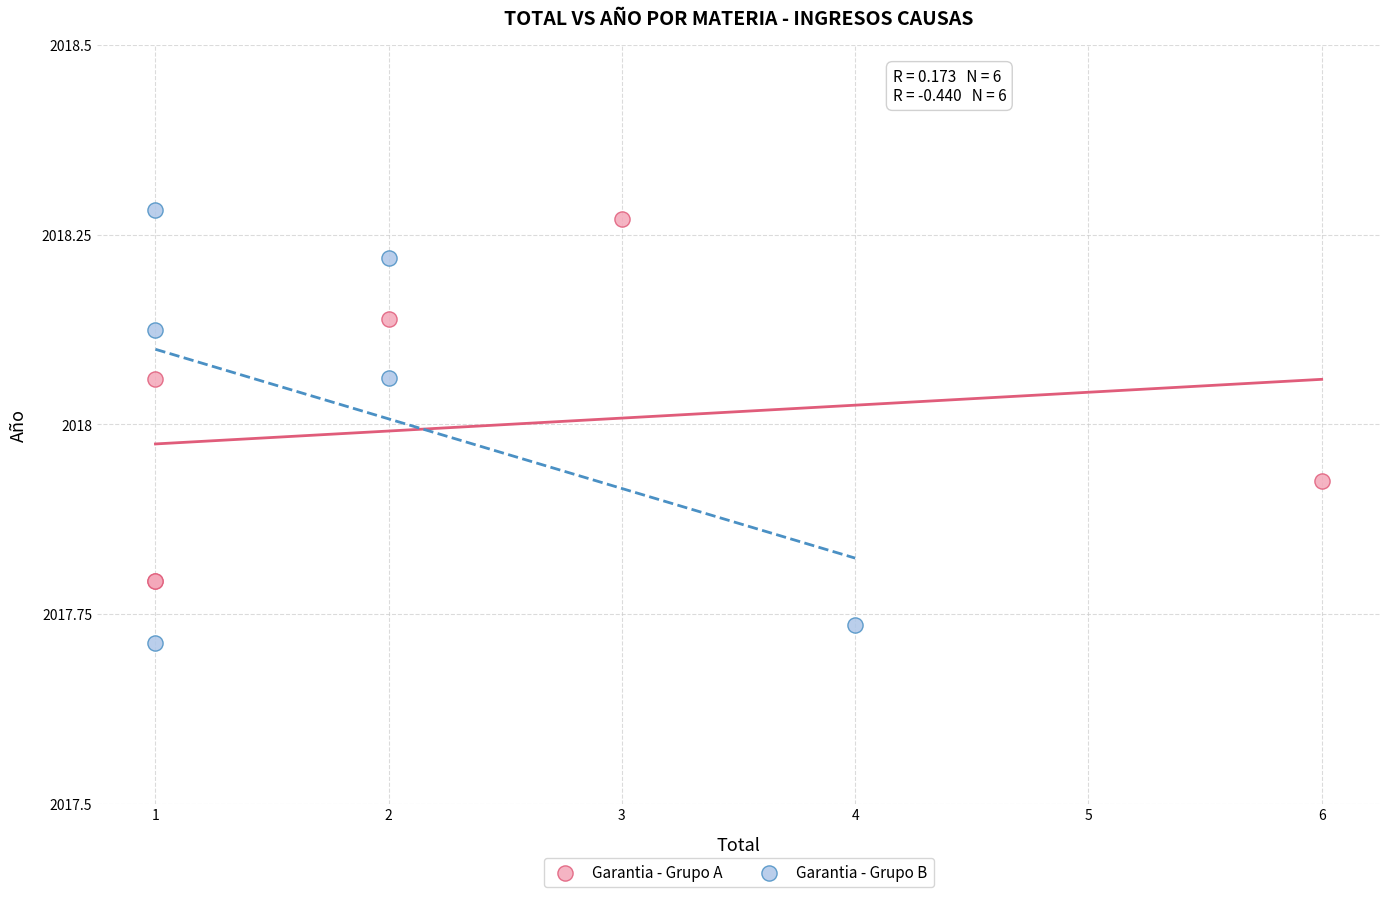

Which series contains the highest Y value?

Garantia - Grupo B